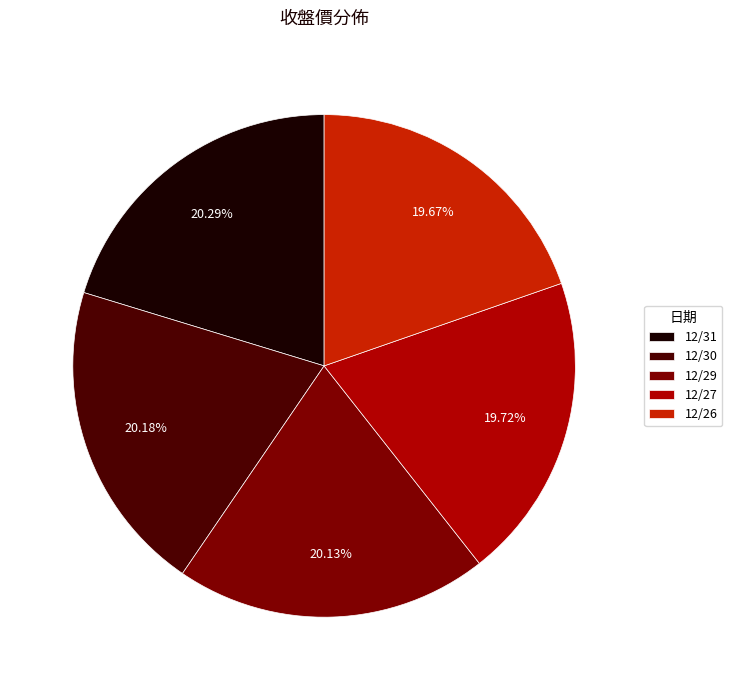

How many segments does this pie chart have?

5